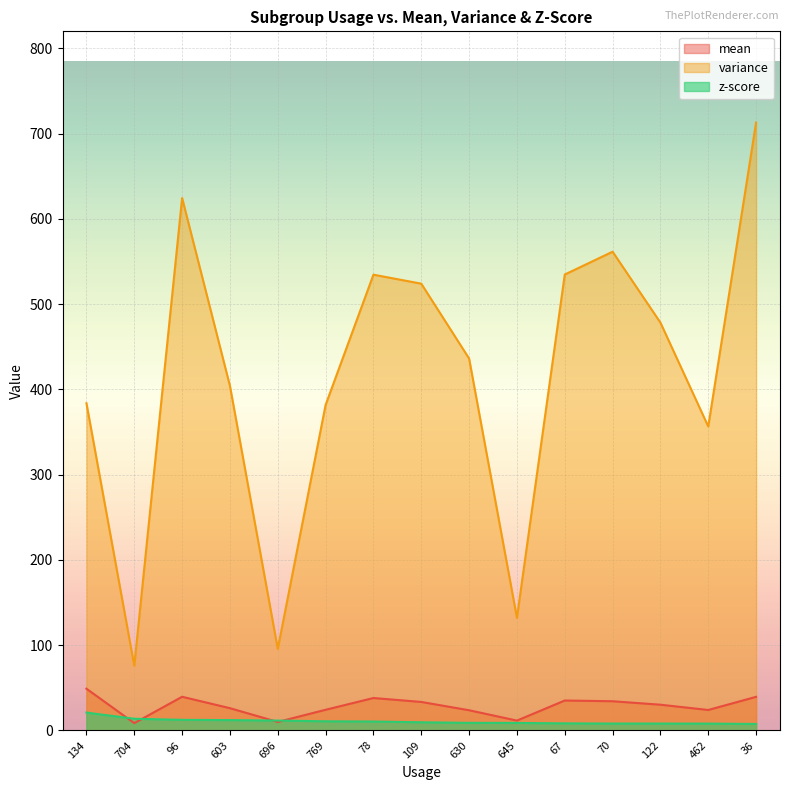

What is the value of the z-score point at the 6th from the left?

10.7